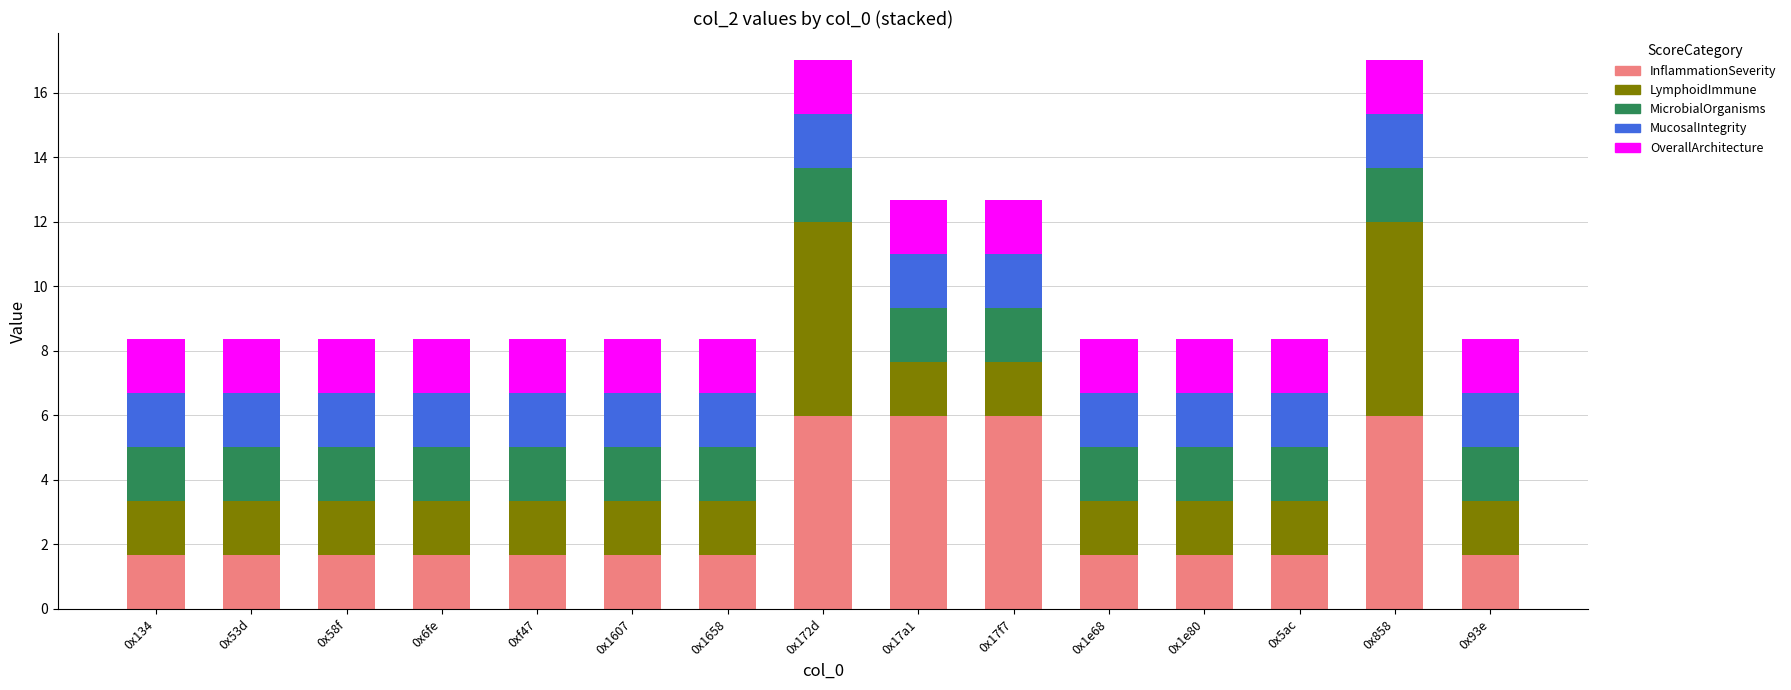

What is the total value across all series at 0x1607?

8.4